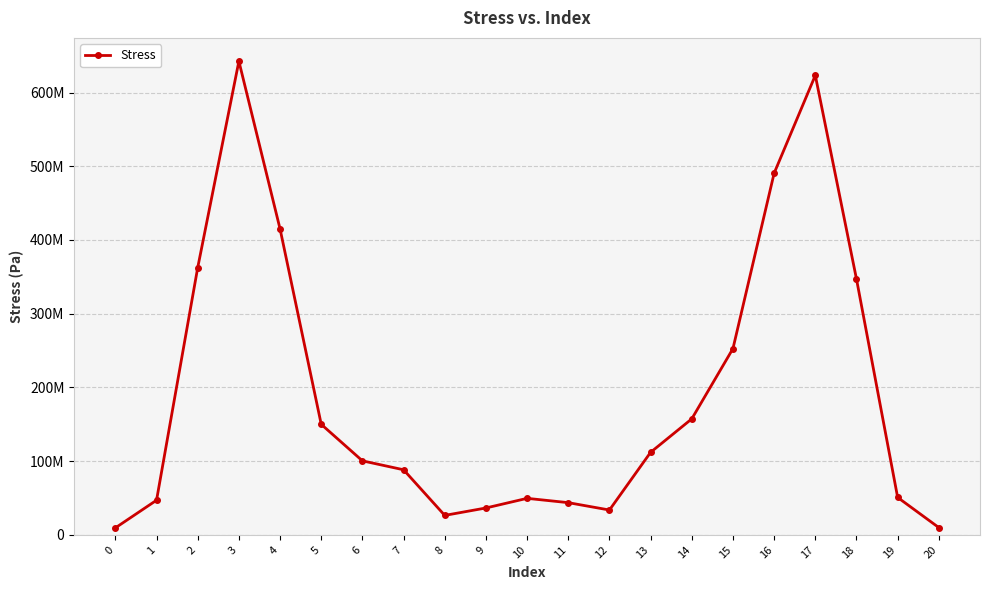

True or false: there are more than 2 points higher than both neighbors.

True